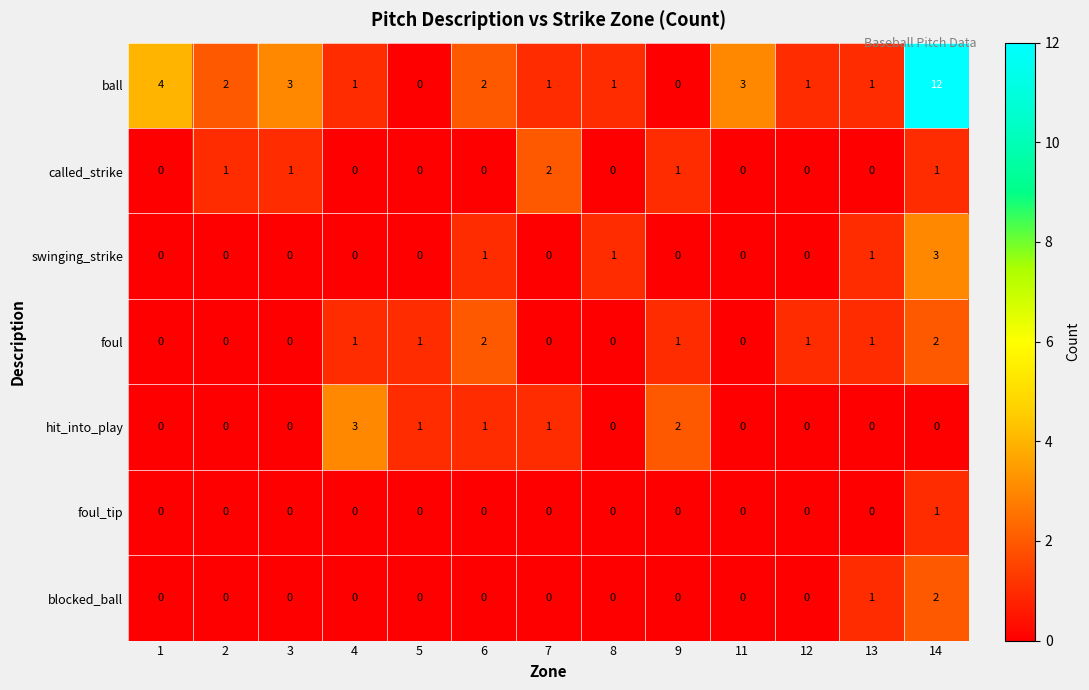

How many values in the hit_into_play series exceed 0?

5